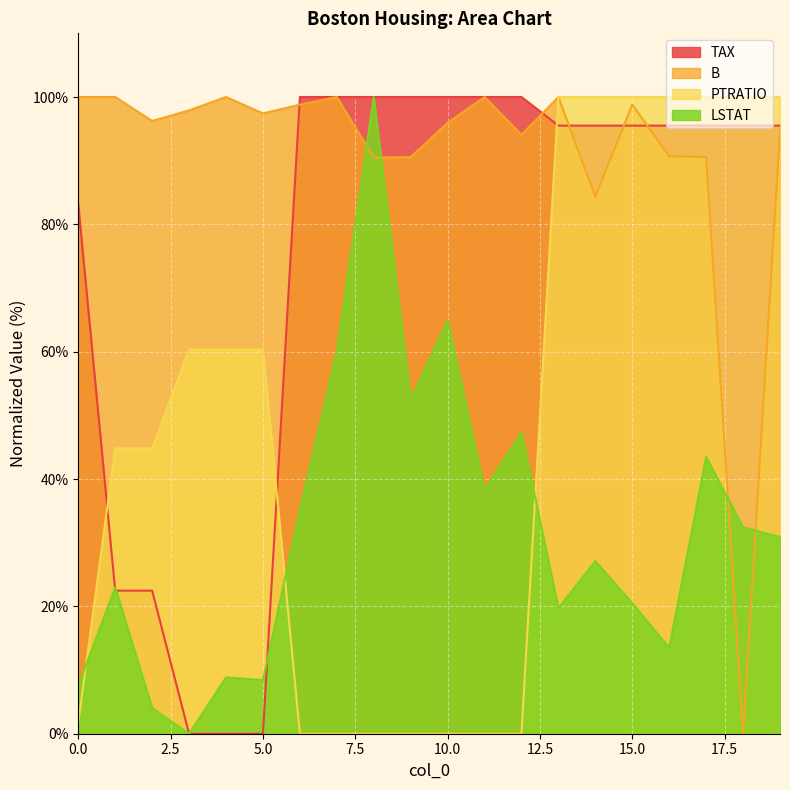

Between 9 and 10, which series saw the biggest shift?

LSTAT